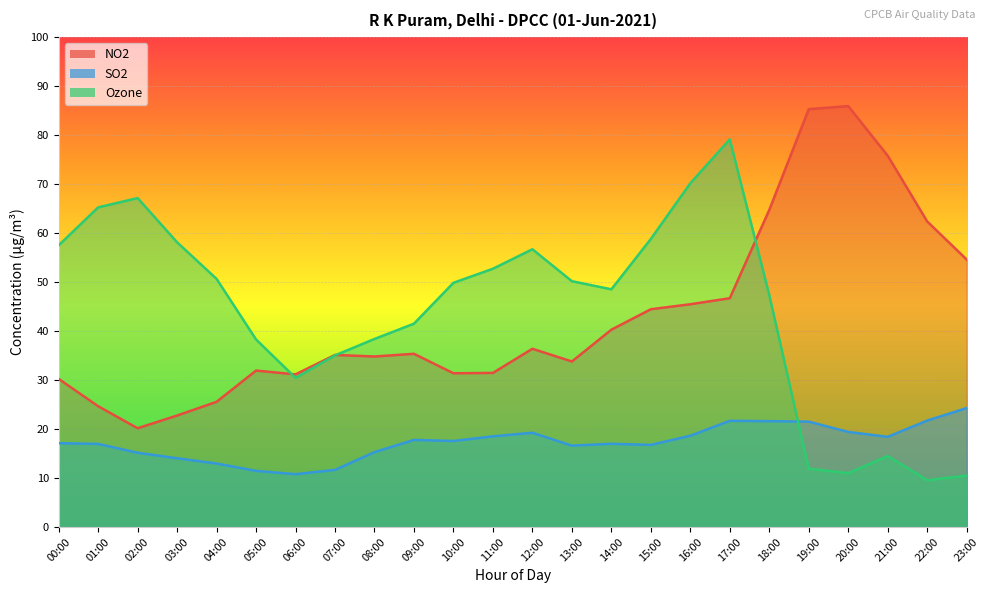

List the labels in order of SO2 value, smallest first.

06:00, 05:00, 07:00, 04:00, 03:00, 02:00, 08:00, 13:00, 15:00, 01:00, 14:00, 00:00, 10:00, 09:00, 21:00, 11:00, 16:00, 12:00, 20:00, 19:00, 18:00, 17:00, 22:00, 23:00